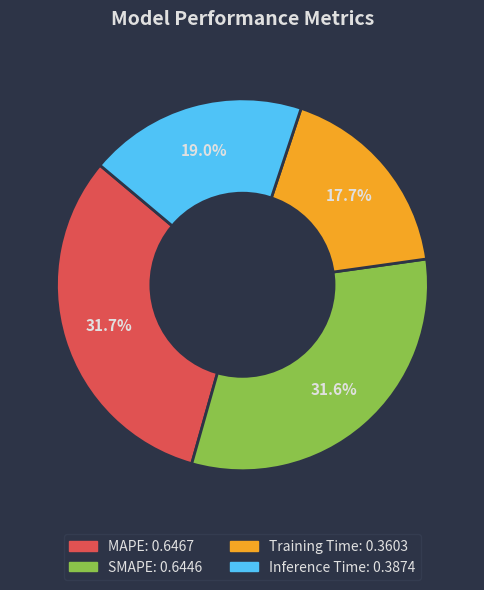

Which slice is the smallest?

Training Time